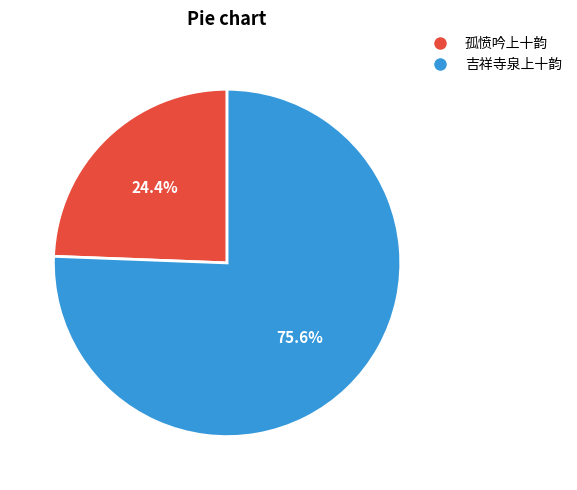

Combined, do 吉祥寺泉上十韵 and 孤愤吟上十韵 account for over 50%?

Yes